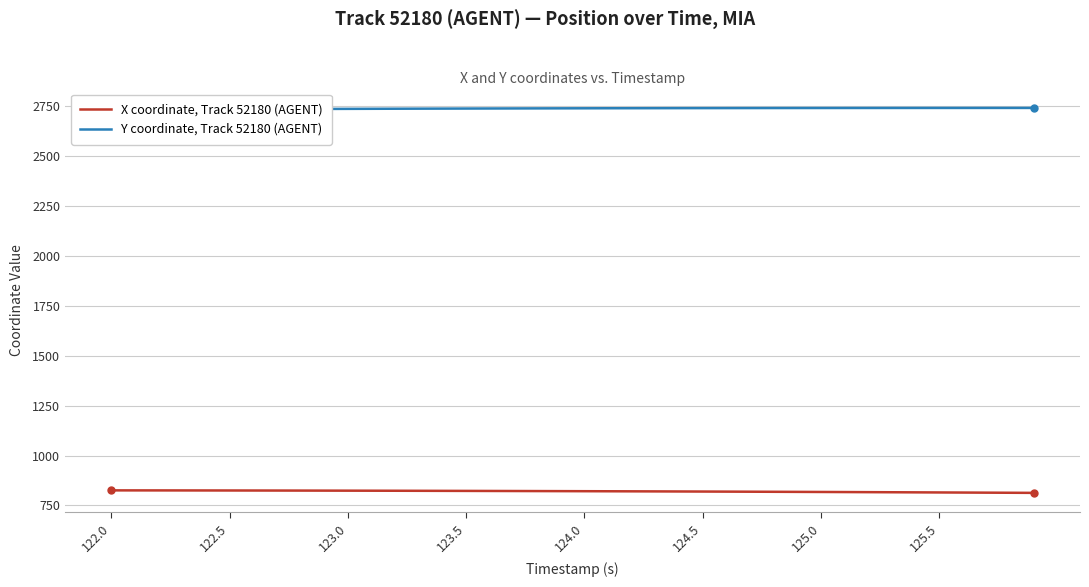

What is the lowest value of the Y coordinate, Track 52180 (AGENT) series?

2729.9